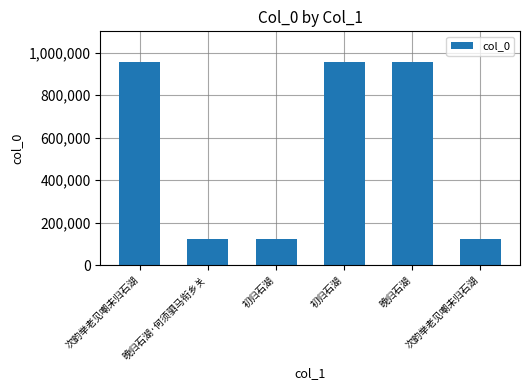

How many bars are there in total?

6